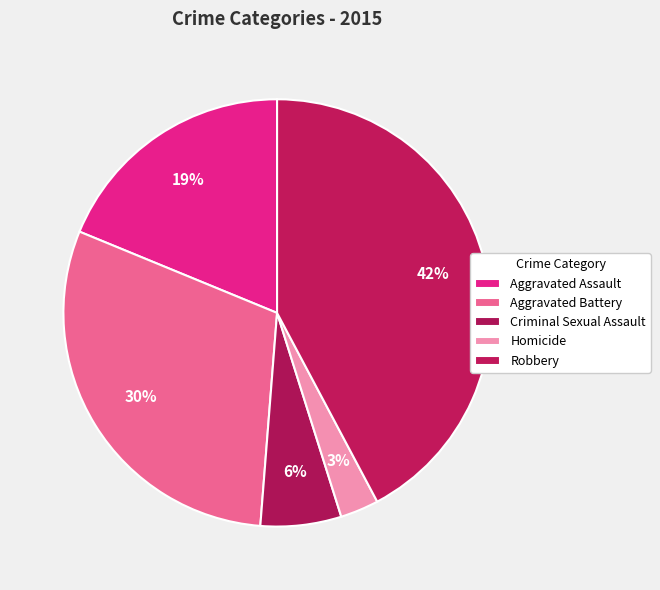

Which category has the smallest portion of the pie?

Homicide